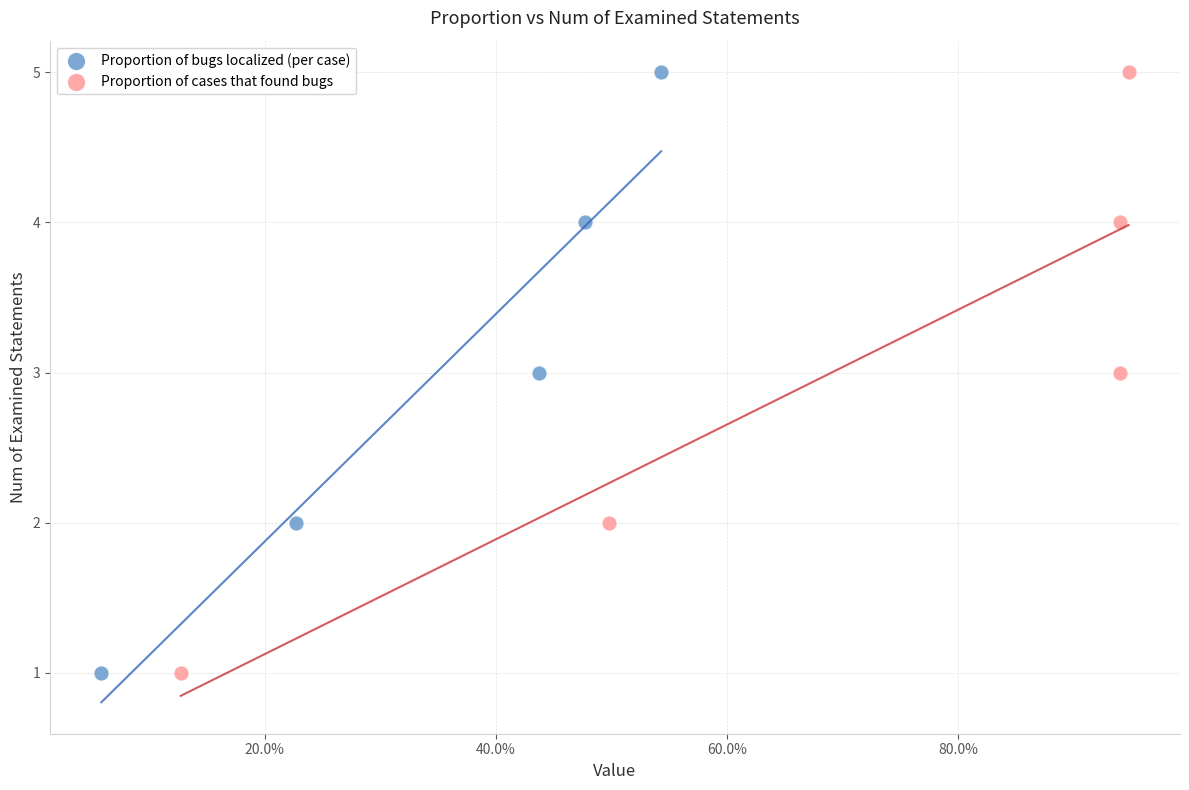

What are all the series names shown in the legend?

Proportion of bugs localized (per case), Proportion of cases that found bugs